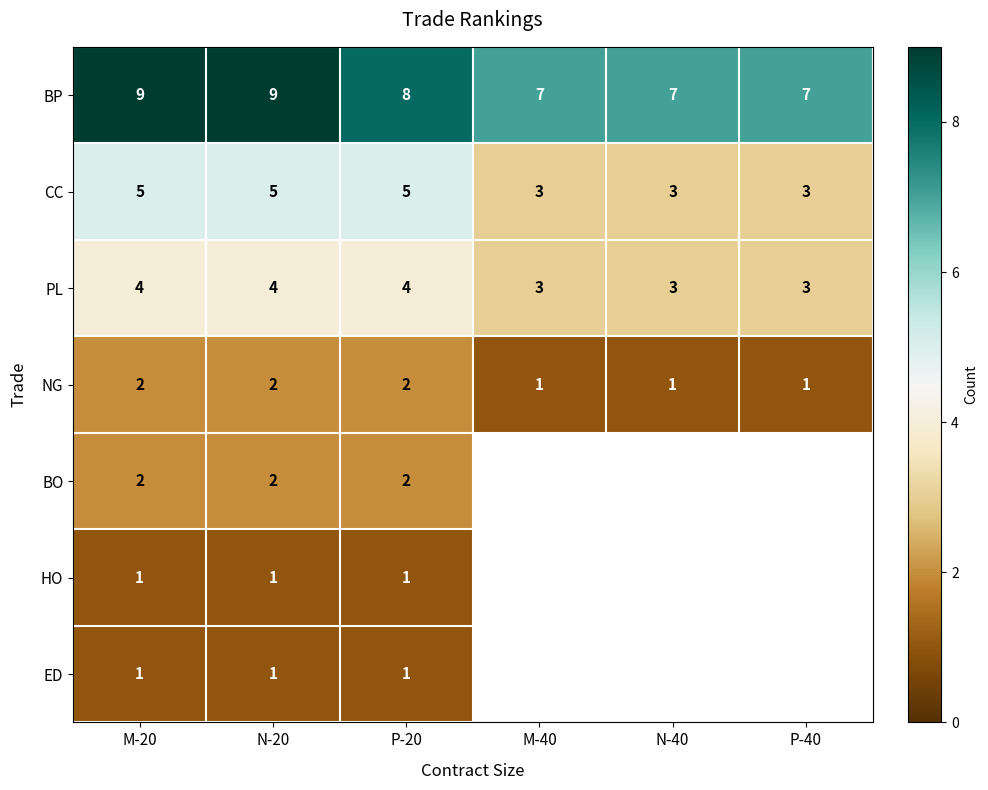

Is the value of PL at M-20 greater than the value of BP at N-20?

No